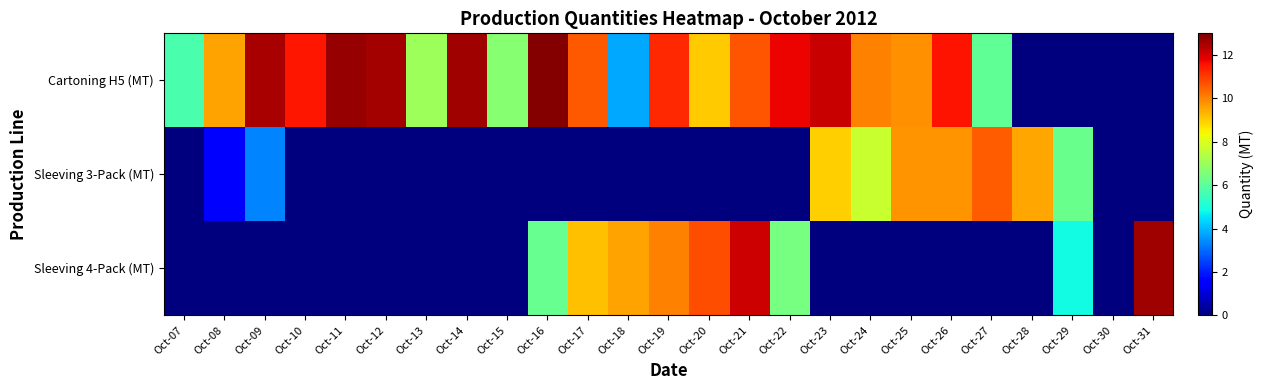

What is the difference between the highest and lowest values at Oct-20?

10.8